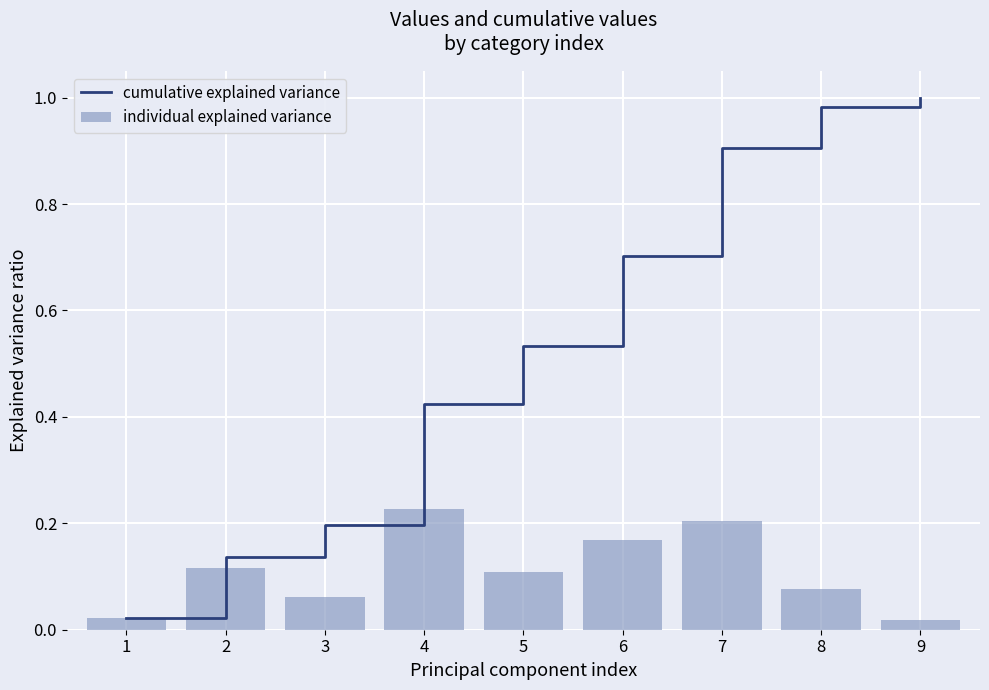

True or false: individual explained variance has a value of 0.2 at 7.

True